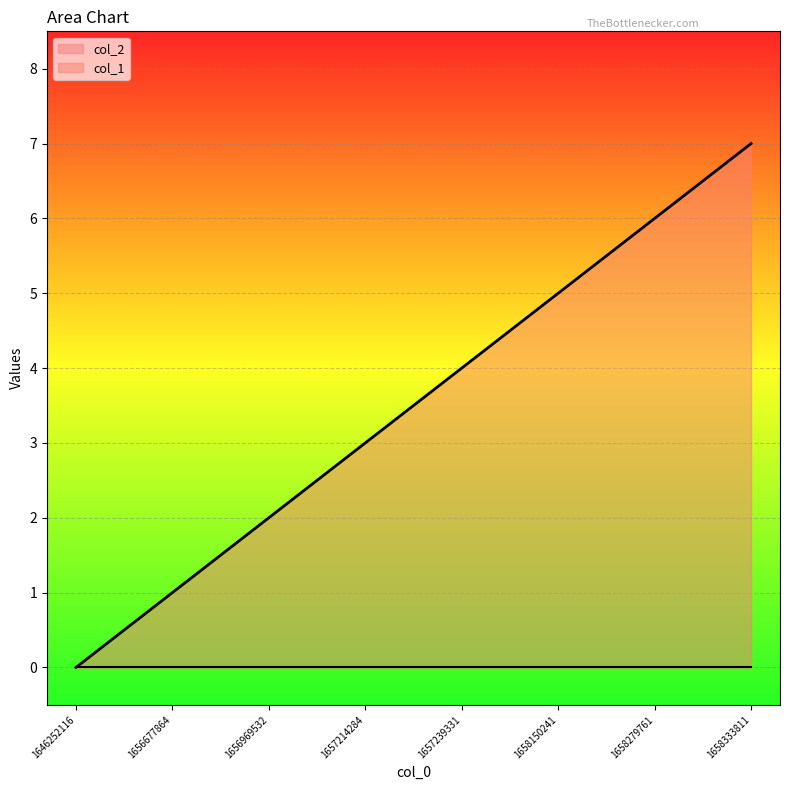

How many distinct data groups are displayed?

2